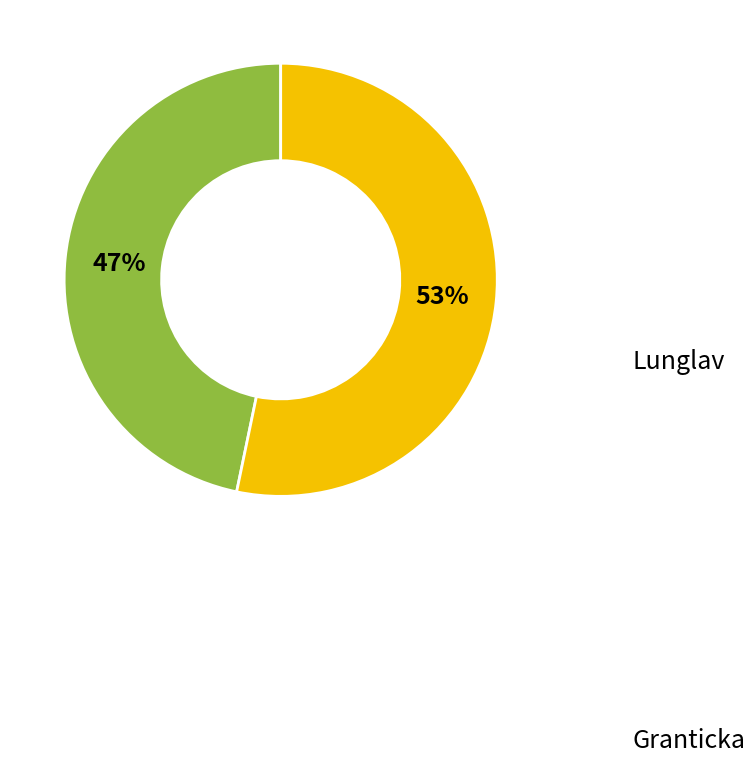

Is there any slice that represents more than half of the pie?

Yes